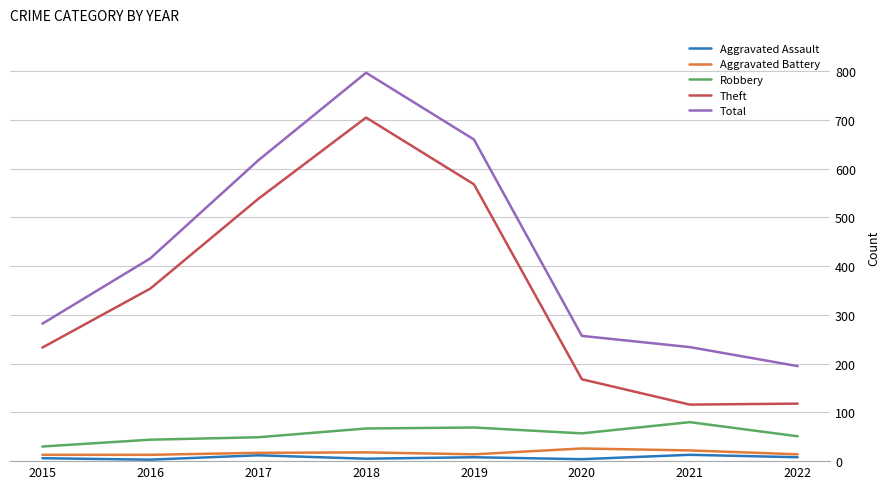

Does the chart display data point markers on the line(s)?

No